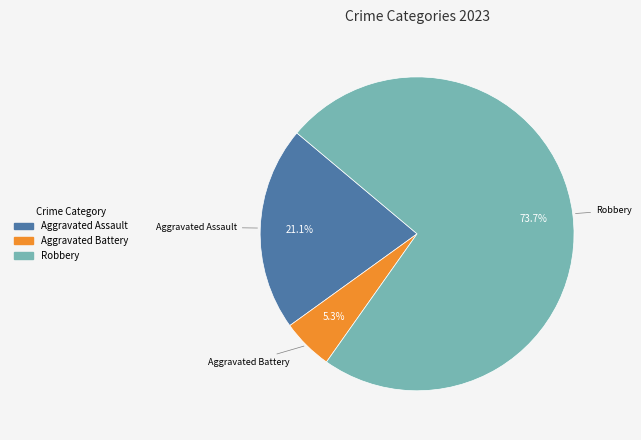

Is there any slice that represents more than half of the pie?

Yes